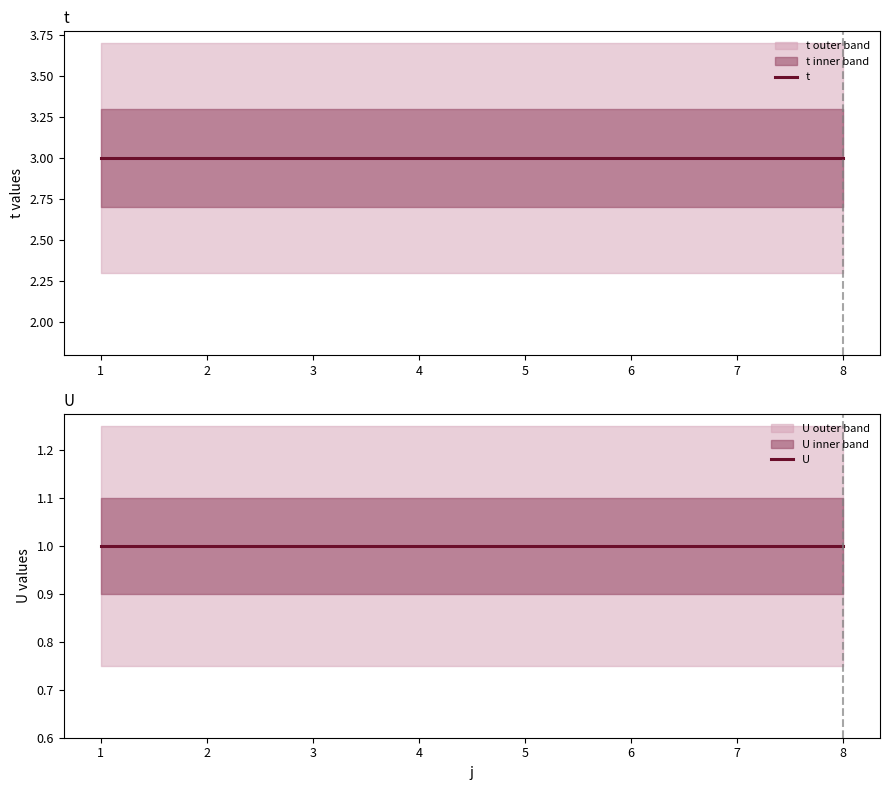

What is the total value across all series at 2?

4